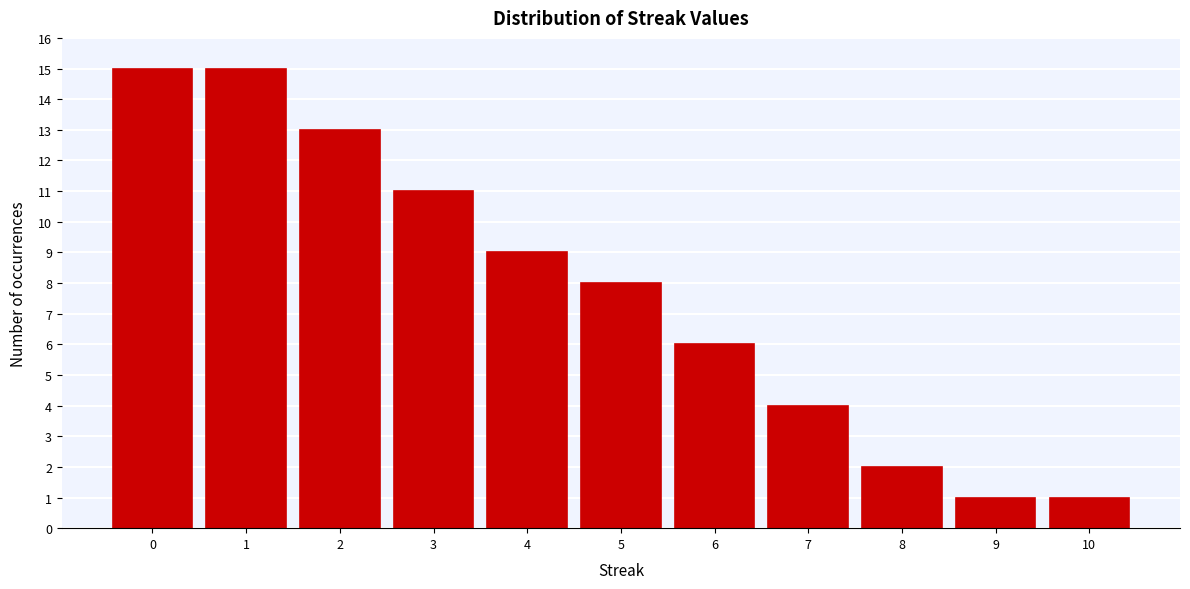

Reading left to right, list every bar in this chart as the range it spans on the x-axis followed by its height. The values are not printed on the chart, so give them approximately, as read against the axis.

-0.5 to 0.5: 15
0.5 to 1.5: 15
1.5 to 2.5: 13
2.5 to 3.5: 11
3.5 to 4.5: 9
4.5 to 5.5: 8
5.5 to 6.5: 6
6.5 to 7.5: 4
7.5 to 8.5: 2
8.5 to 9.5: 1
9.5 to 10.5: 1